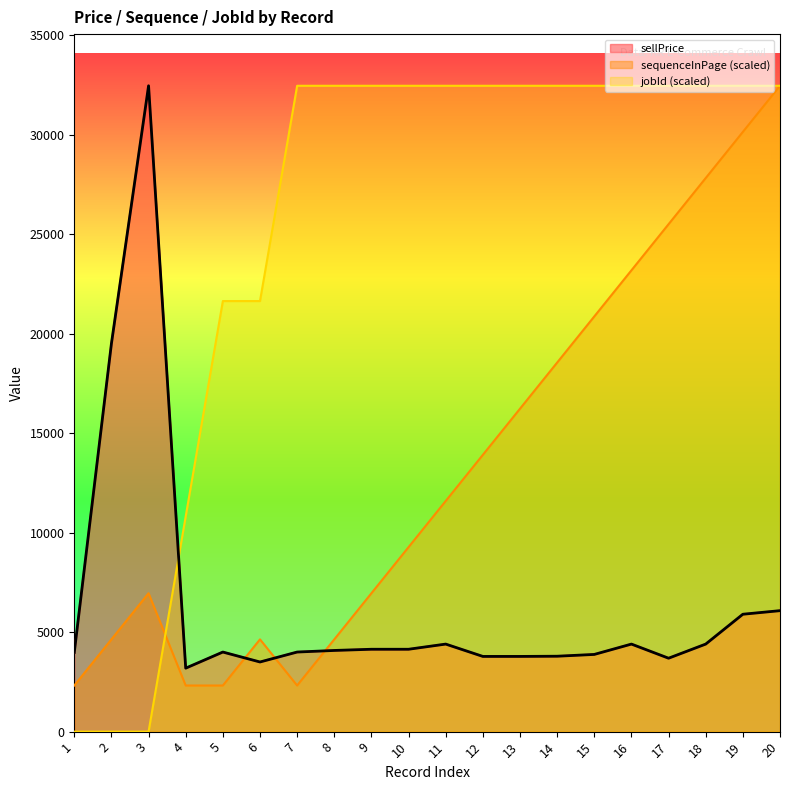

How many lines are shown in the chart?

3